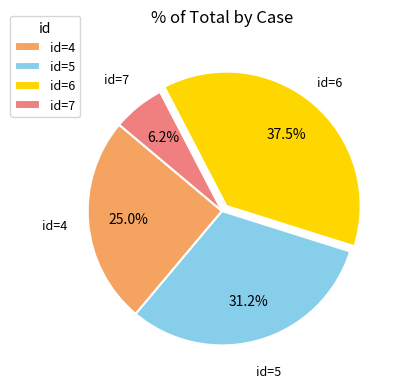

How many segments does this pie chart have?

4